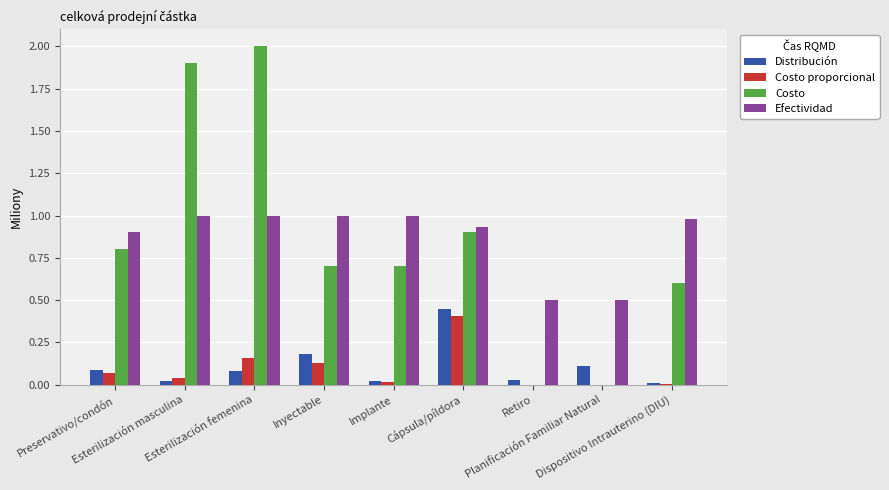

What is the difference between the highest and lowest values at Cápsula/píldora?

0.5